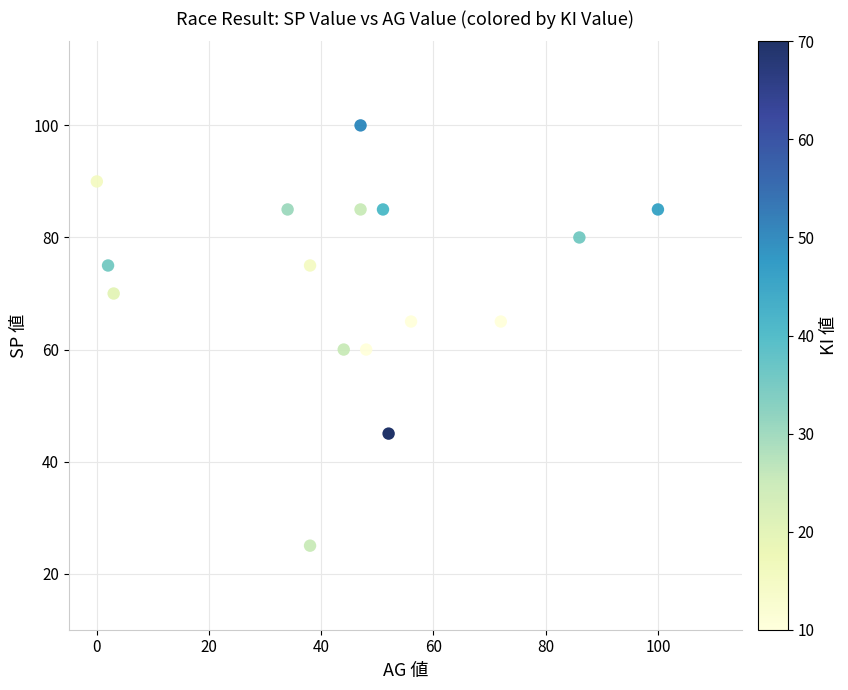

What is the range of X values (max minus min)?

100